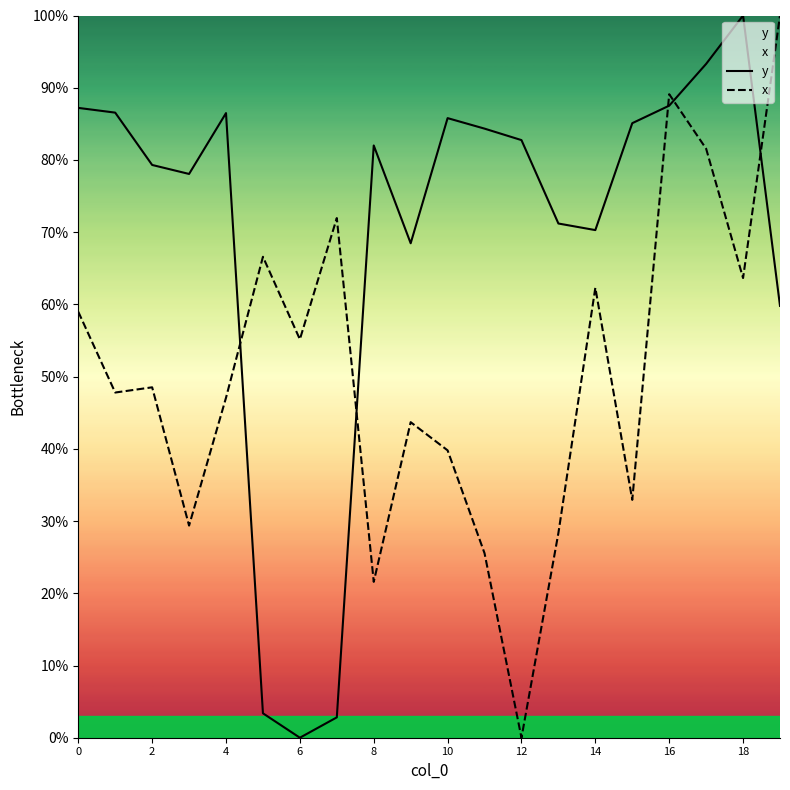

How many series are shown in this chart?

2